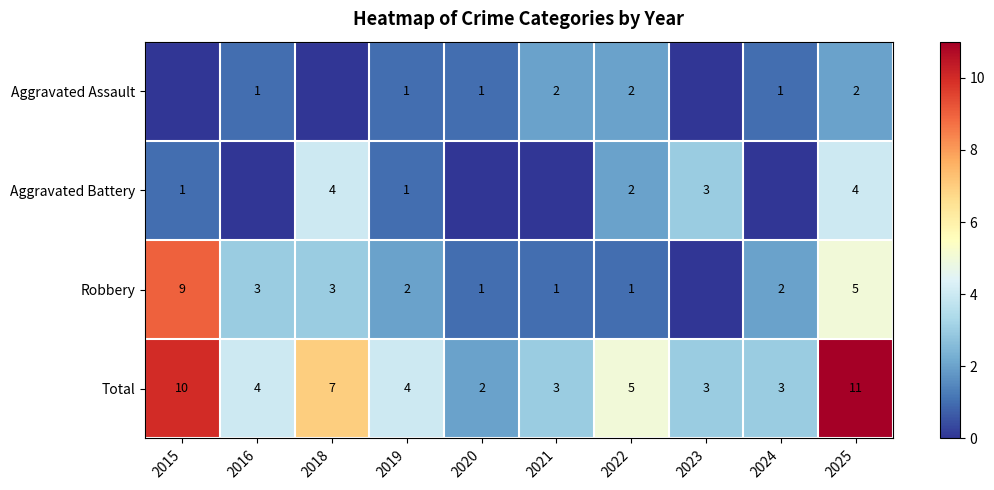

Is it true that Total equals 3 at 2021?

True